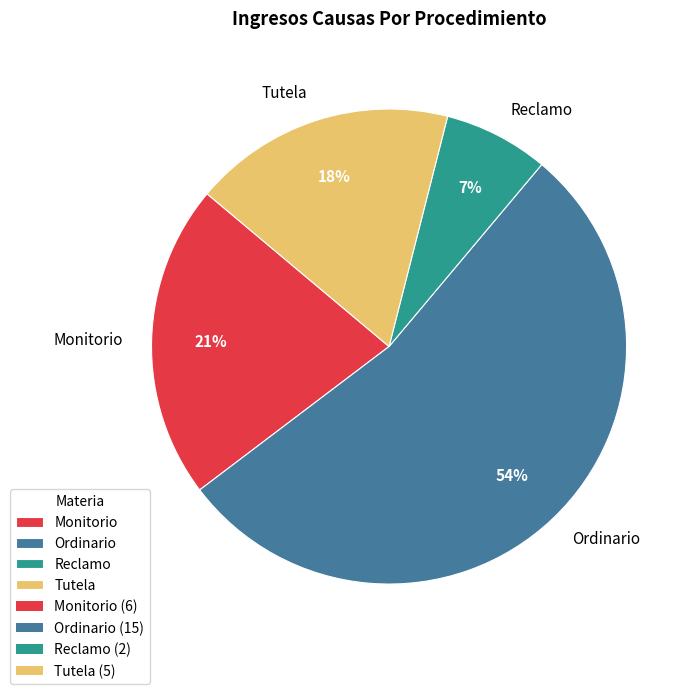

Which slice is the largest?

Ordinario